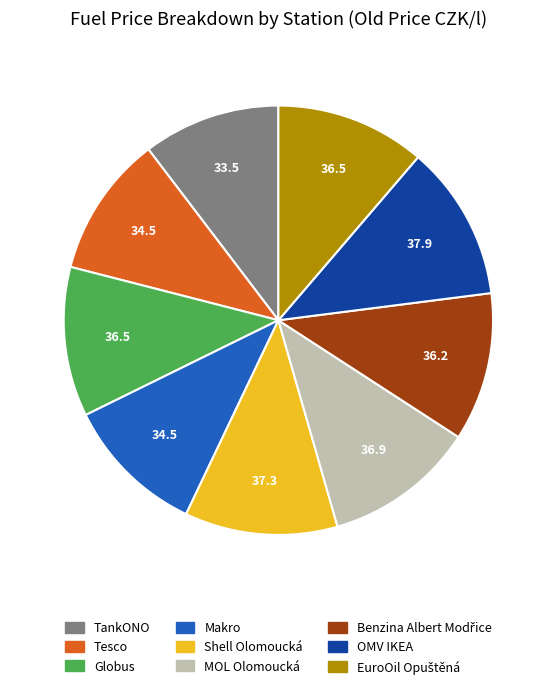

Is it true that Globus is 11% of the pie?

True